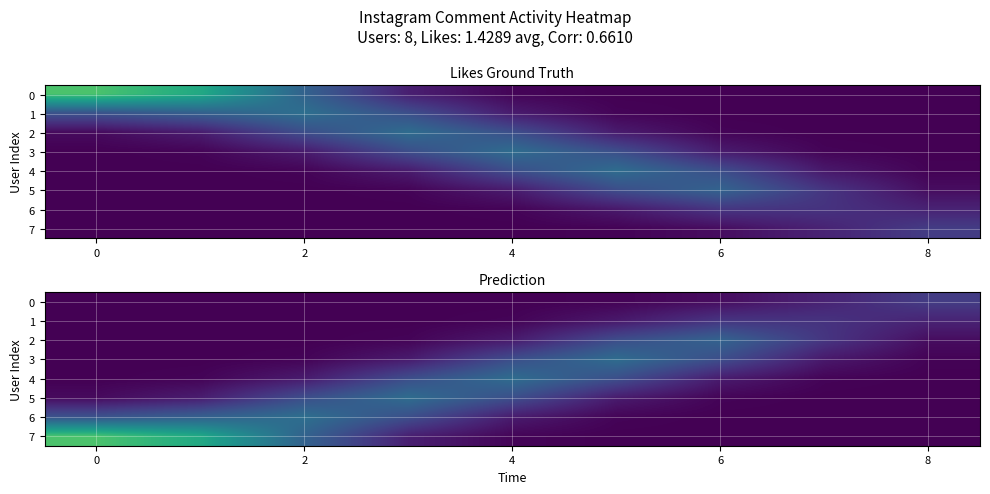

Which has a higher value, 7 or 6?

7